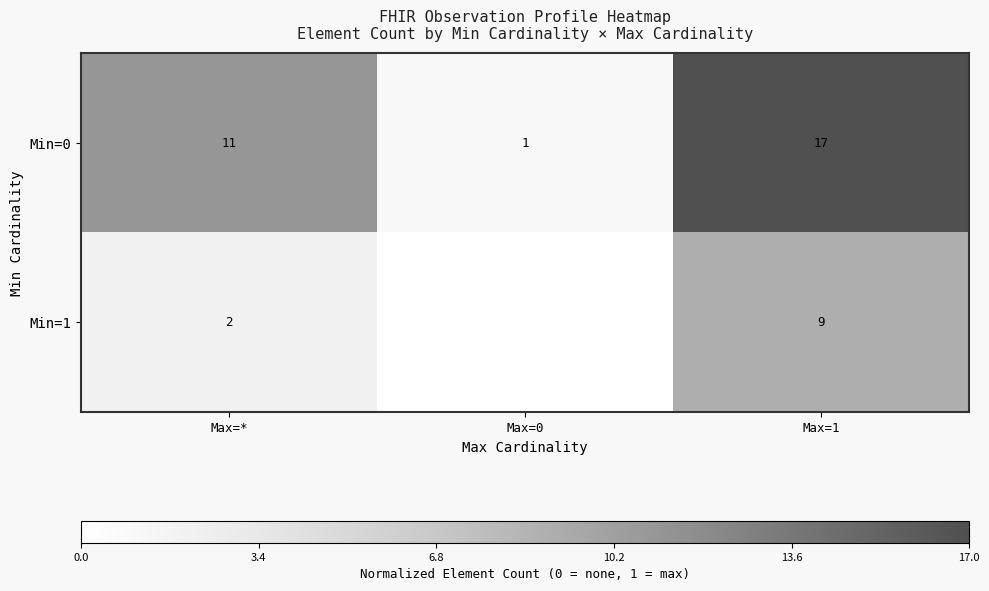

List the labels in order of Min=0 value, largest first.

Max=1, Max=*, Max=0